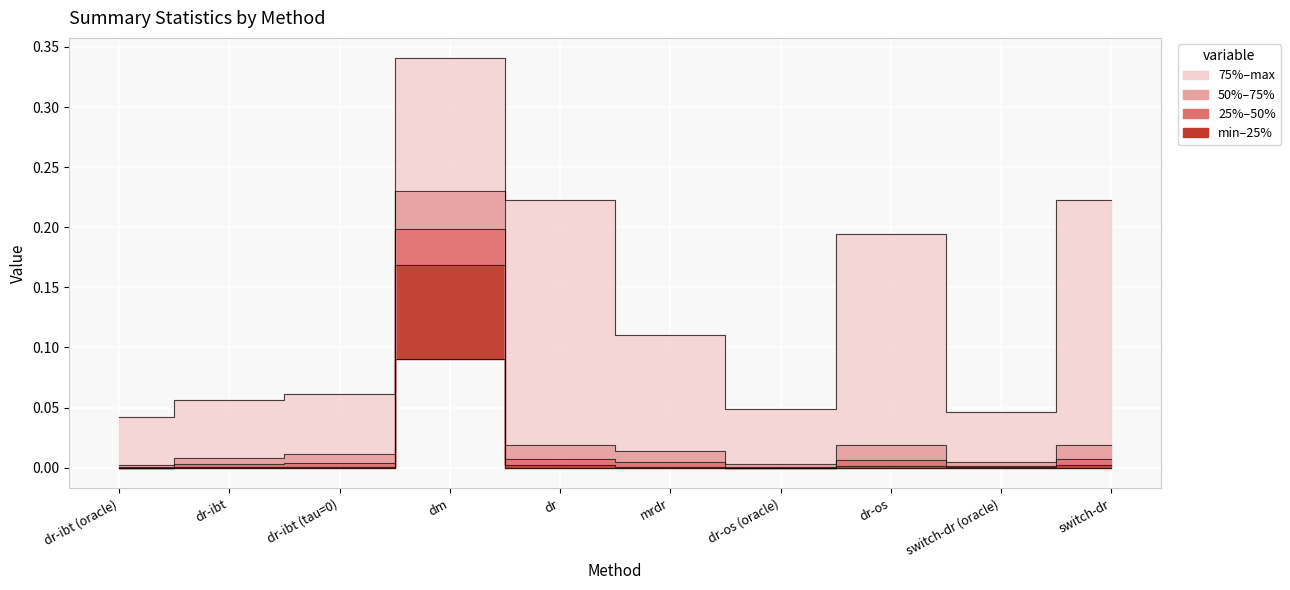

Which category has the highest value in the 50% series?

dm